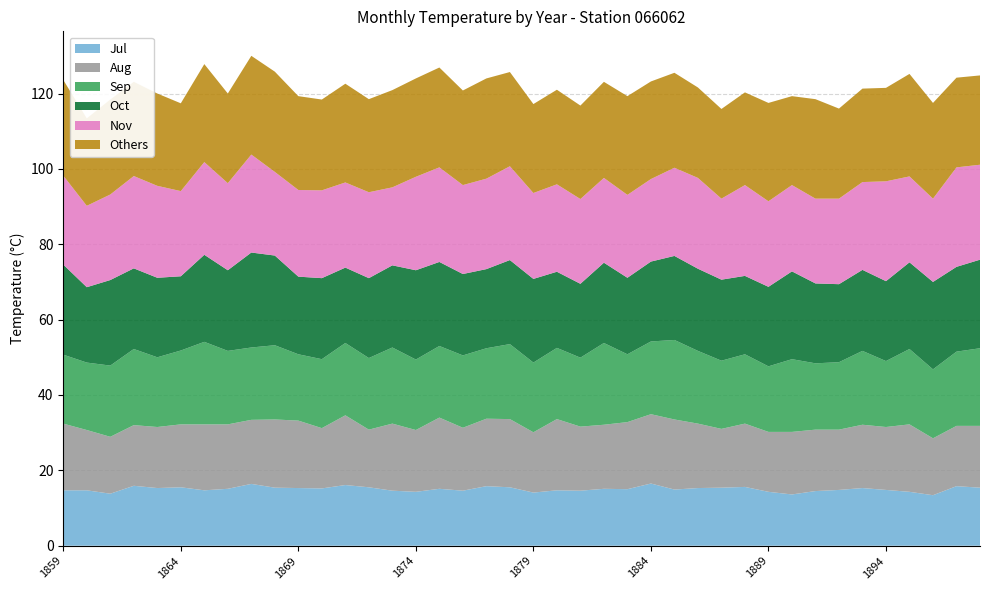

Reading right to left, what are all the values shown in this chart?

Jul: 15.4	15.8	13.4	14.3	14.8	15.3	14.8	14.5	13.6	14.3	15.6	15.4	15.3	14.9	16.5	15.0	15.1	14.6	14.7	14.1	15.5	15.8	14.6	15.1	14.3	14.6	15.5	16.1	15.2	15.3	15.4	16.4	15.1	14.7	15.5	15.3	15.9	13.8	14.7	14.7
Aug: 16.4	16.0	15.1	17.9	16.7	16.8	16.0	16.3	16.6	15.9	16.8	15.6	17.1	18.6	18.4	17.8	17.0	17.0	18.9	16.0	18.1	17.9	16.7	18.9	16.4	17.8	15.3	18.5	16.0	17.9	18.1	17.0	17.1	17.5	16.7	16.2	16.1	15.1	16.0	17.7
Sep: 20.6	19.7	18.3	20.0	17.5	19.6	17.9	17.6	19.3	17.4	18.4	18.1	19.3	21.1	19.3	18.0	21.7	18.3	18.9	18.5	19.9	18.7	19.2	19.0	18.7	20.2	19.0	19.2	18.3	17.6	19.7	19.2	19.5	21.9	19.6	18.5	20.2	18.9	17.9	18.3
Oct: 23.5	22.5	23.2	23.0	21.2	21.5	20.7	21.2	23.3	21.1	20.8	21.5	21.8	22.3	21.2	20.3	21.3	19.6	20.2	22.2	22.3	21.0	21.6	22.3	23.7	21.8	21.2	20.0	21.5	20.6	23.8	25.2	21.4	23.1	19.7	21.1	21.4	22.7	20.0	23.9
Nov: 25.2	26.4	22.1	22.8	26.5	23.3	22.7	22.5	22.9	22.7	24.1	21.5	24.1	23.4	21.9	22.0	22.5	22.5	23.2	22.8	24.9	24.0	23.6	25.1	24.8	20.7	22.8	22.6	23.3	23.0	22.2	26.0	23.1	24.6	22.6	24.4	24.5	22.7	21.6	23.6
Others: 23.7	23.8	25.4	27.2	24.8	24.8	23.9	26.4	23.6	26.1	24.6	23.8	24.0	25.2	25.9	26.2	25.5	24.8	25.1	23.6	25.0	26.6	25.1	26.5	26.1	25.8	24.7	26.2	24.1	24.9	26.6	26.2	23.8	26.0	23.3	24.5	25.0	25.2	23.2	25.4